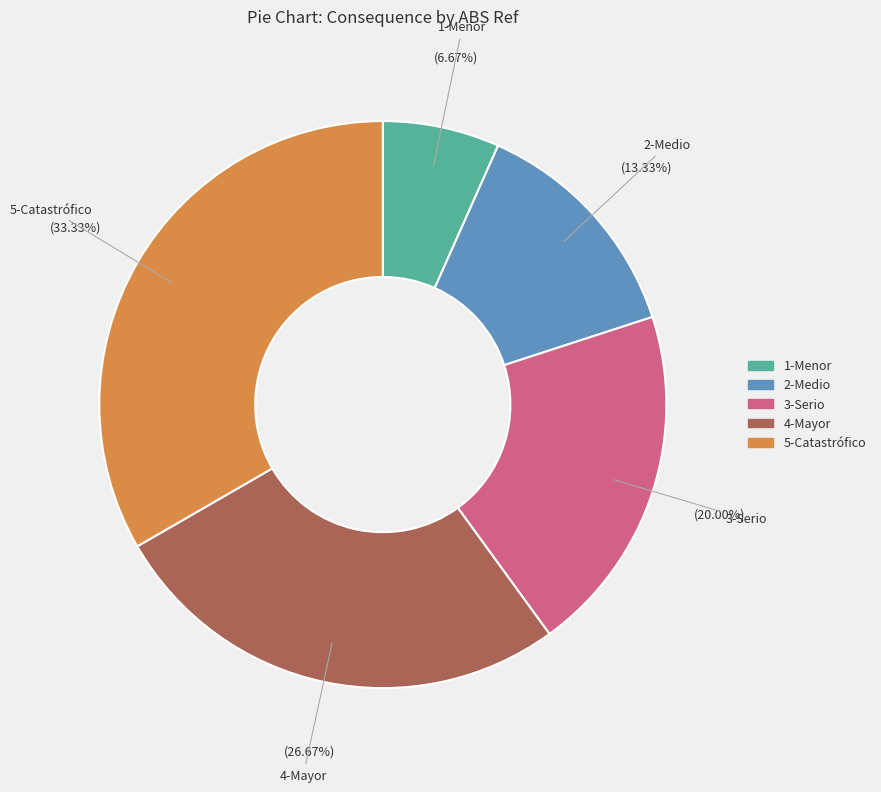

To the nearest percent, what is the average slice percentage?

20%